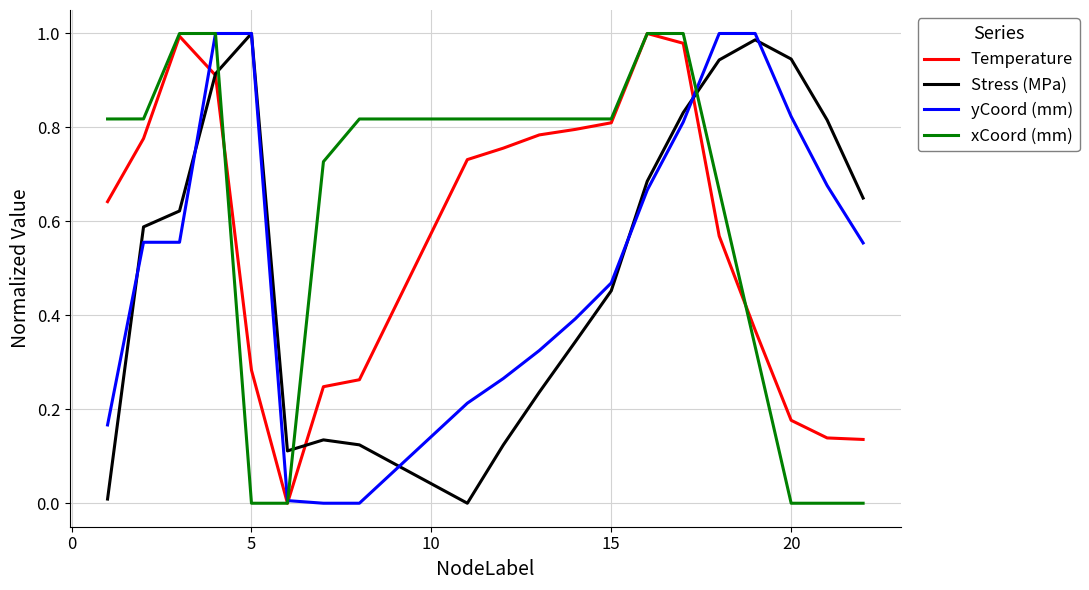

Which series has the largest total across all categories?

xCoord (mm)